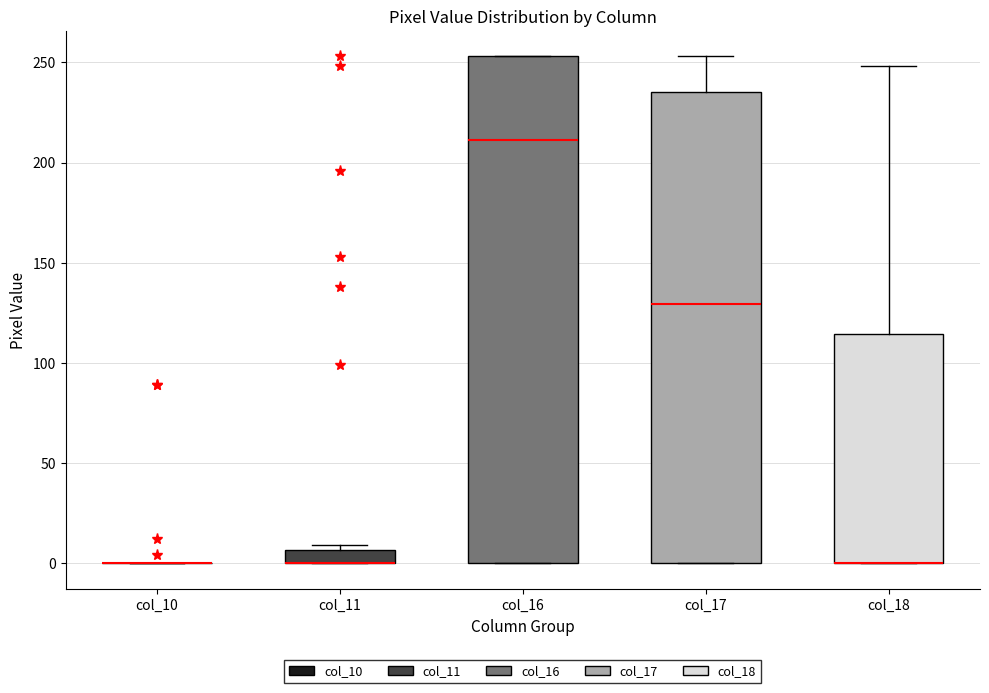

Where is the lower edge of the box for col_16 on the y-axis? The values are not printed on the chart, so give them approximately, as read against the axis.

0